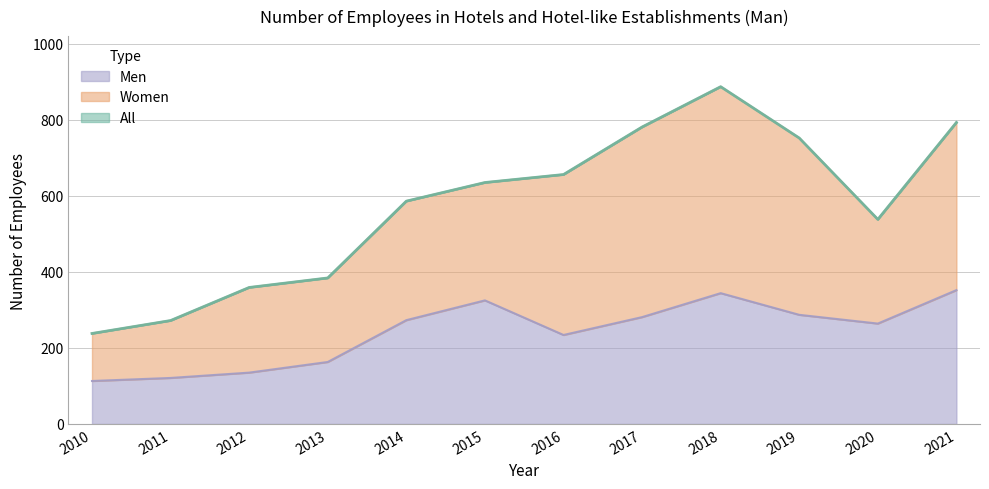

What is the highest value of the Men series?

352